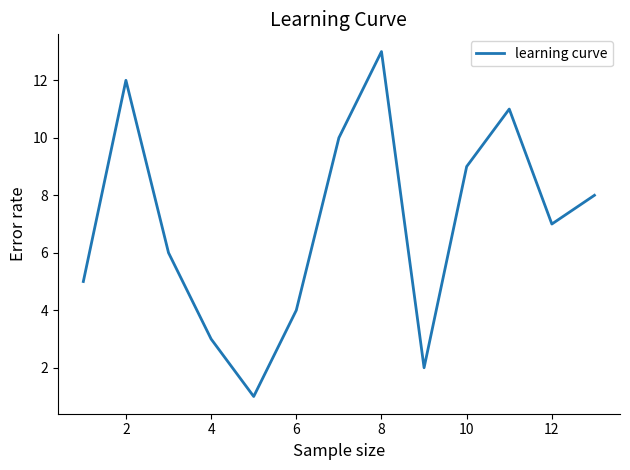

Reading left to right, transcribe all the data shown in this chart.

5	12	6	3	1	4	10	13	2	9	11	7	8